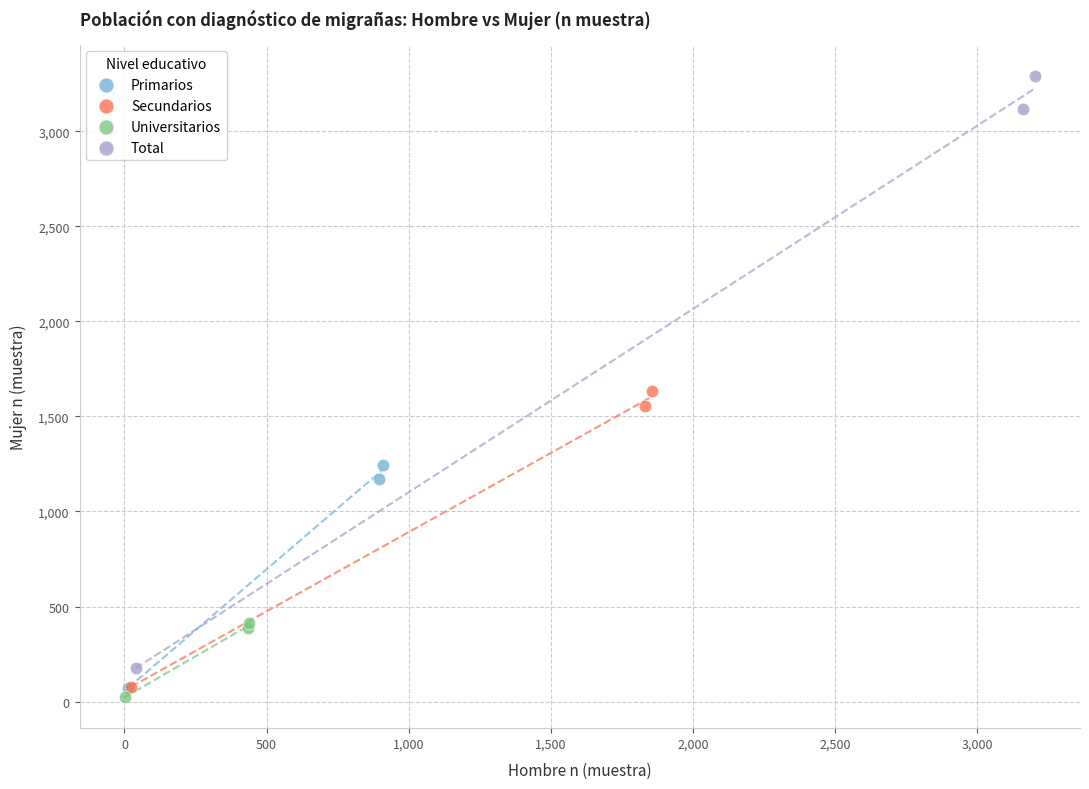

Which series contains the lowest Y value?

Universitarios